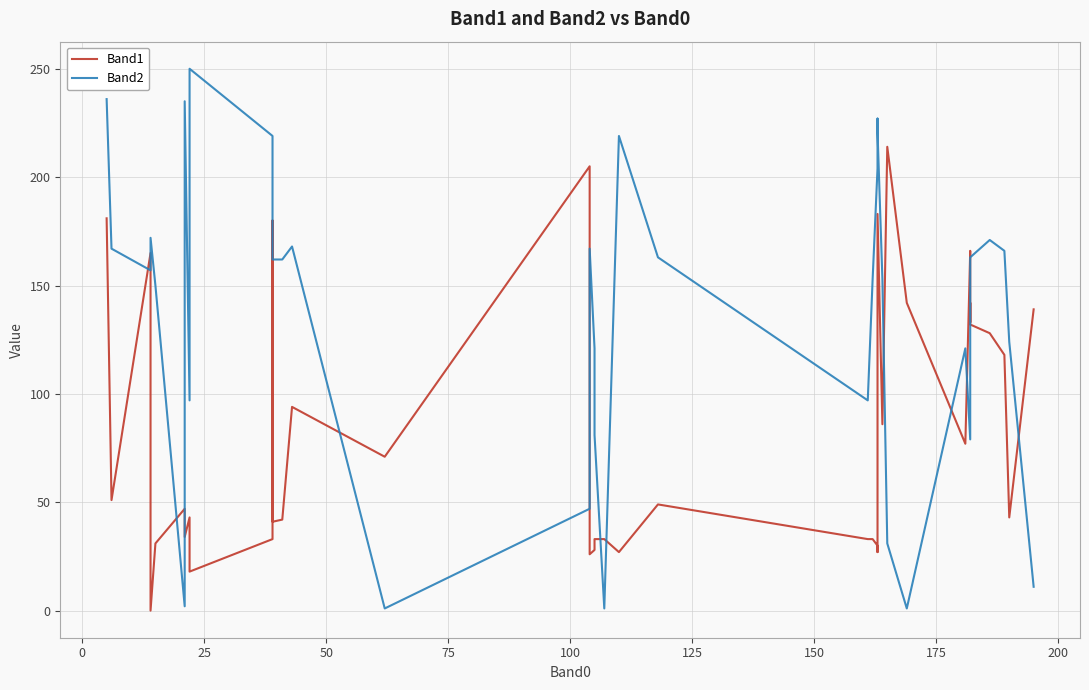

Is it true that Band1 equals 80 at 37?

False